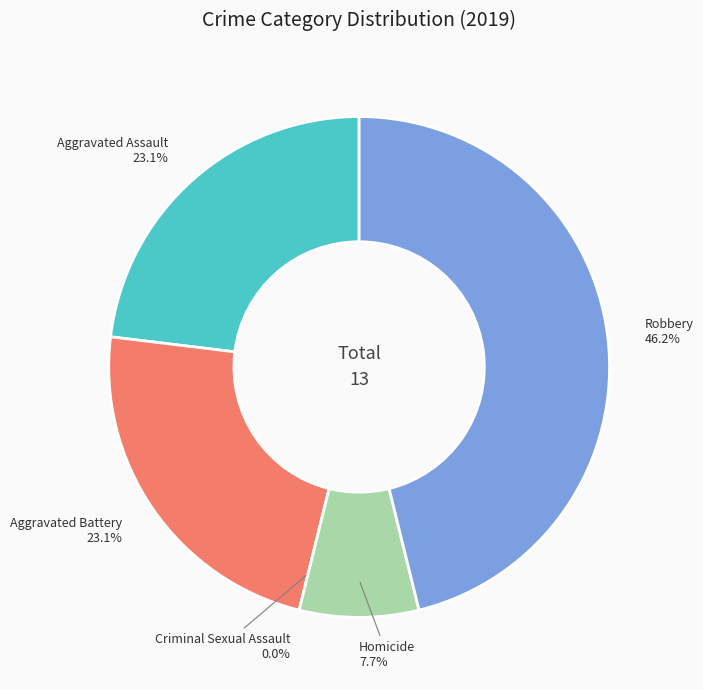

Which slice is the smallest?

Criminal Sexual Assault